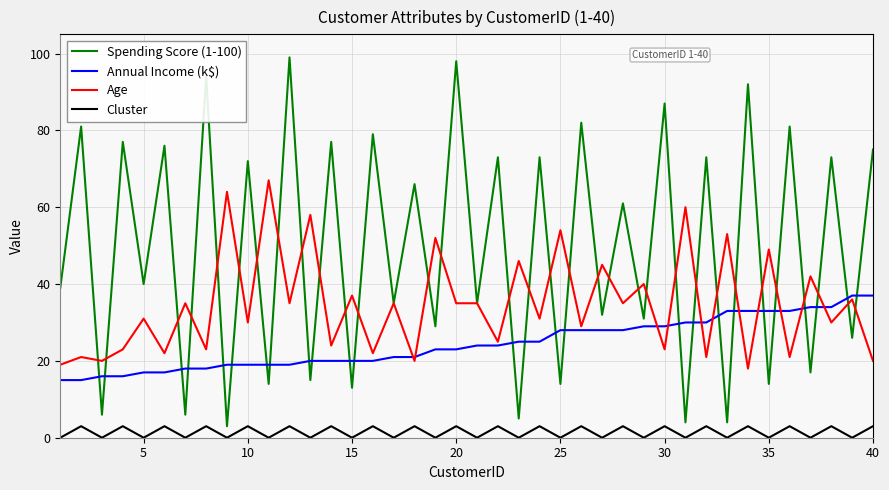

In Cluster, how many points are lower than both neighbors (excluding endpoints)?

19